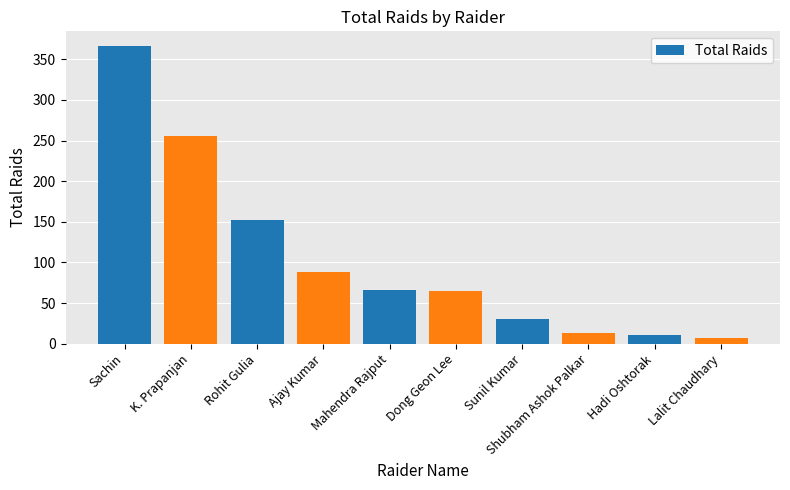

What is the sum of all values?

1053